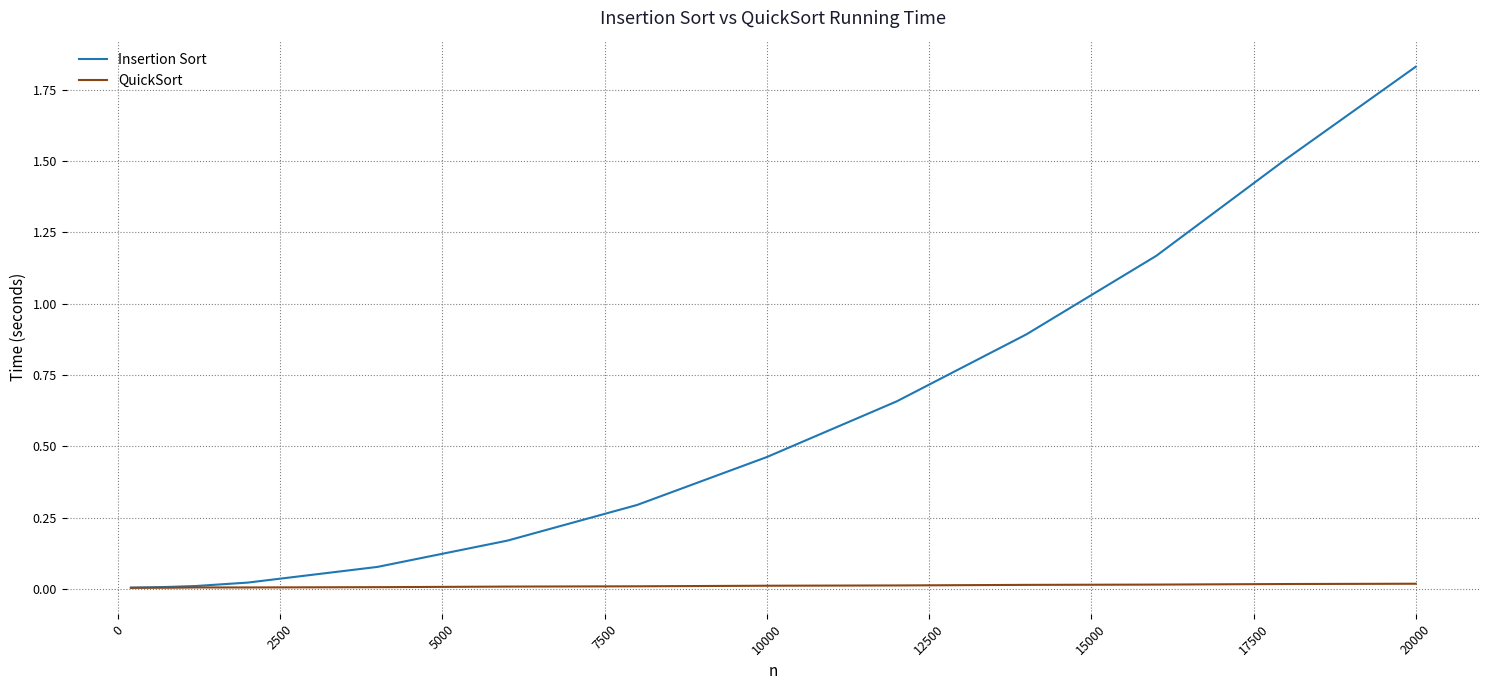

Rank the series by their maximum value, from lowest to highest.

QuickSort, Insertion Sort